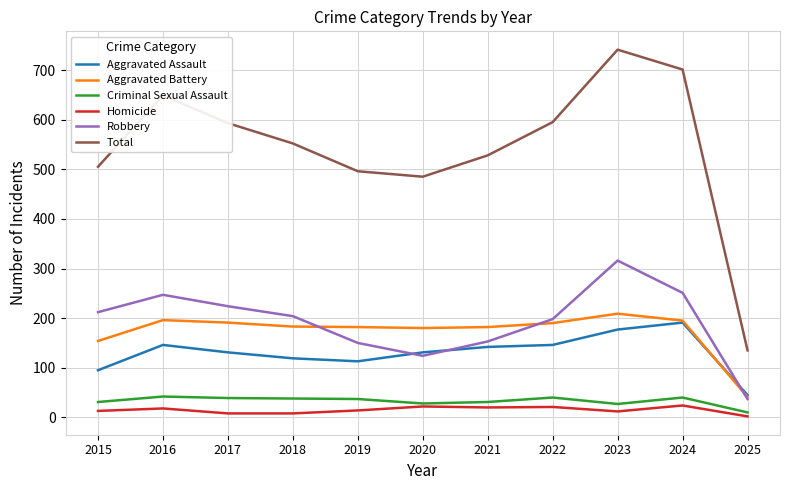

Which series has the widest spread of values?

Total